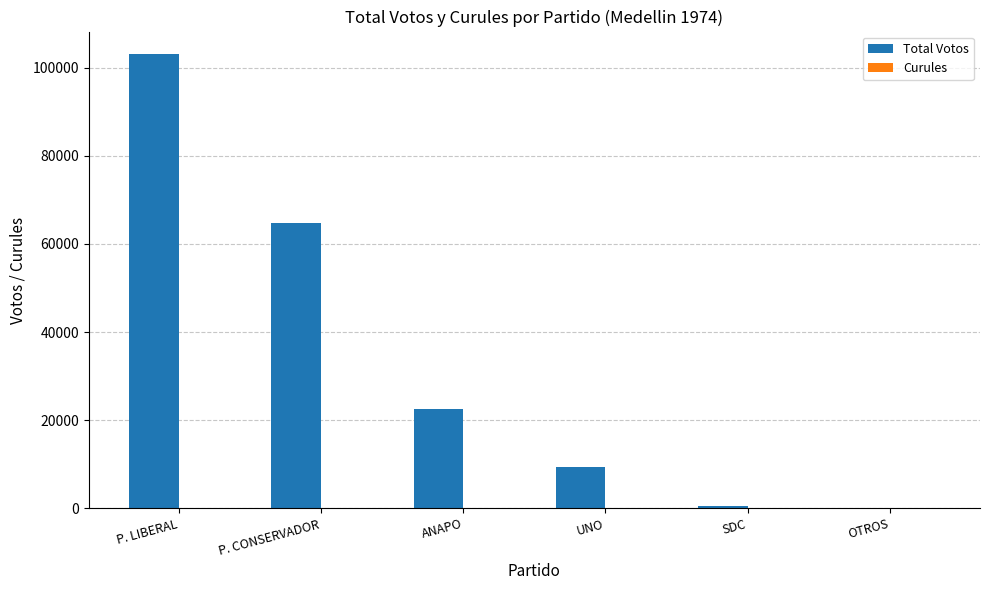

Between P. LIBERAL and UNO, which series saw the biggest shift?

Total Votos